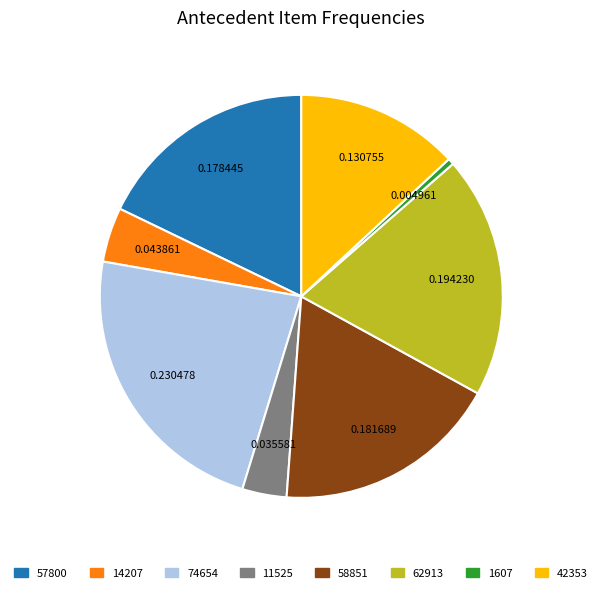

Does 14207 represent more than half of the total?

No